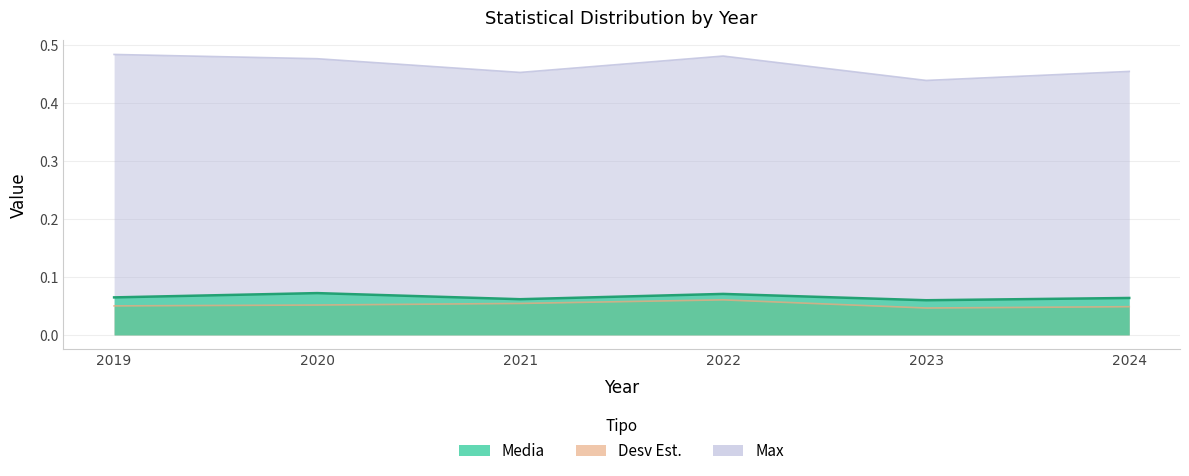

The value of Desv Est. at 2023 is 0.0. True or false?

True